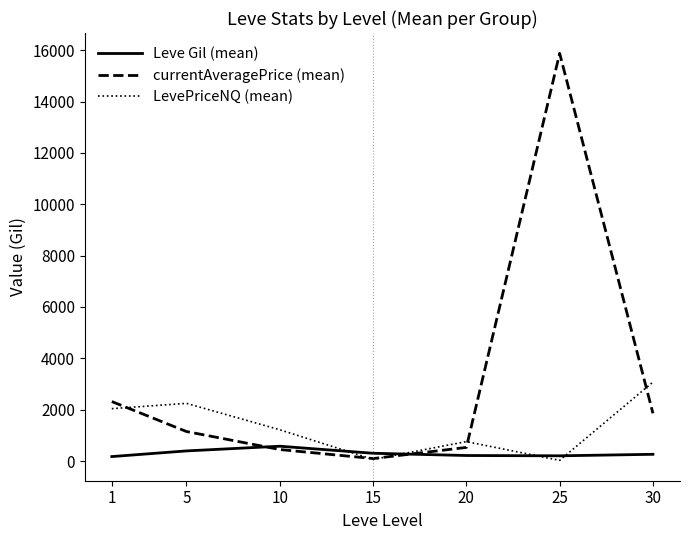

List the series in order of their overall mean, lowest first.

Leve Gil (mean), LevePriceNQ (mean), currentAveragePrice (mean)